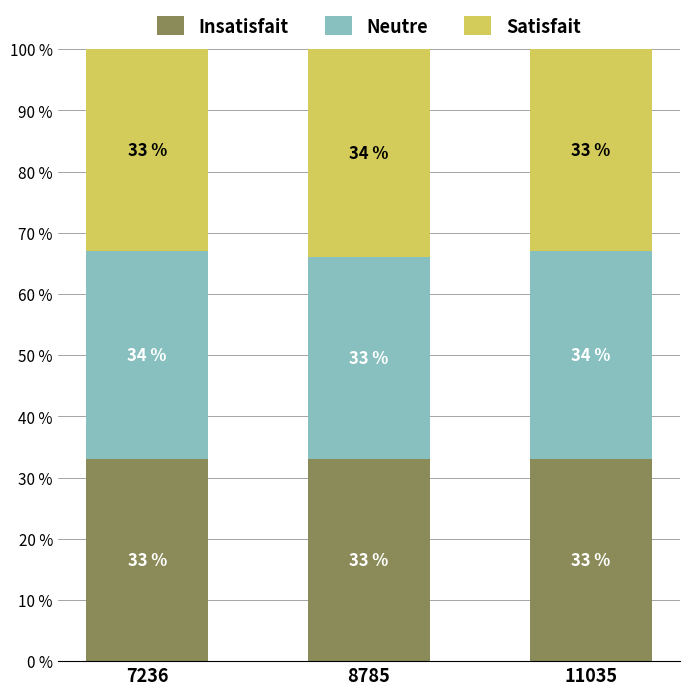

True or false: Insatisfait has a value of 43 at 11035.

False